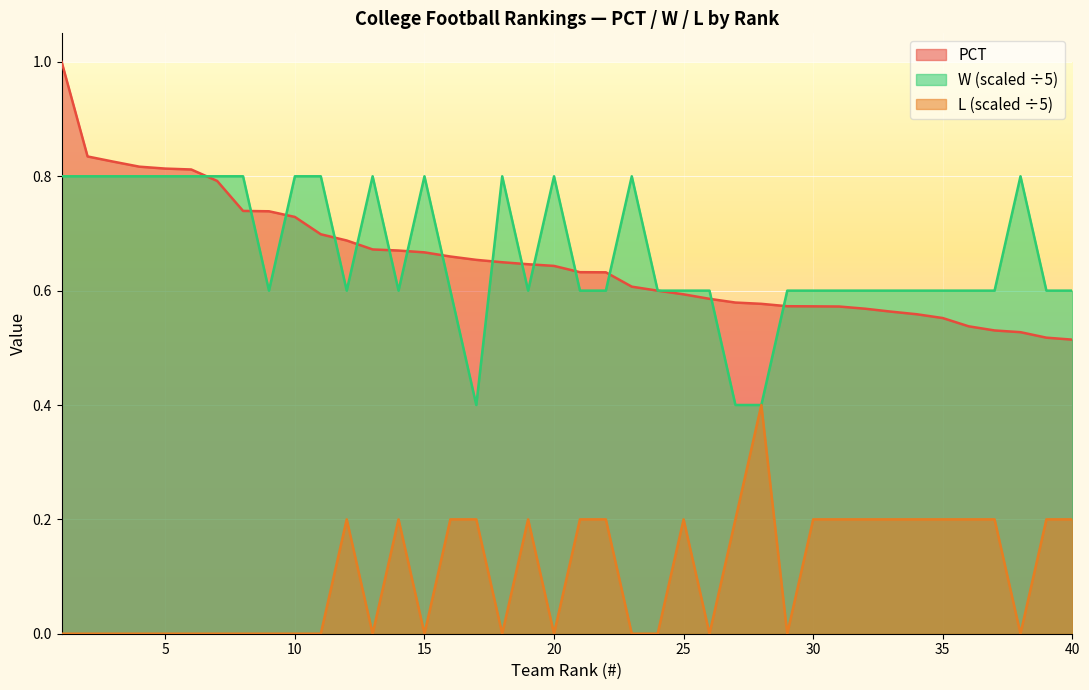

How many intersections are there between W and PCT?

15